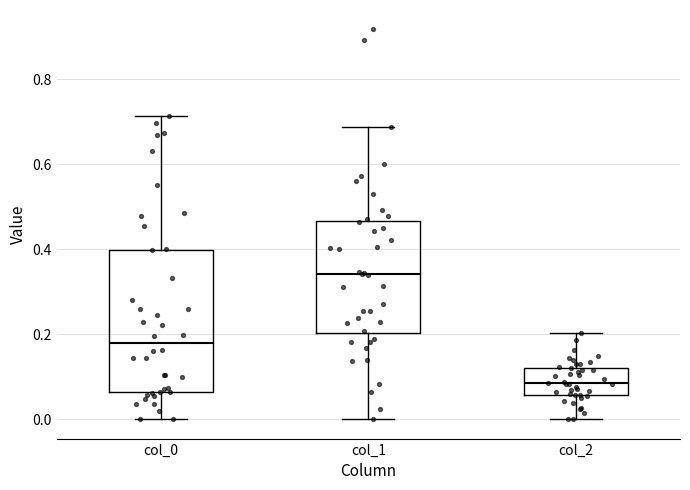

Where does the median line of the box for col_2 sit on the y-axis? The values are not printed on the chart, so give them approximately, as read against the axis.

0.08